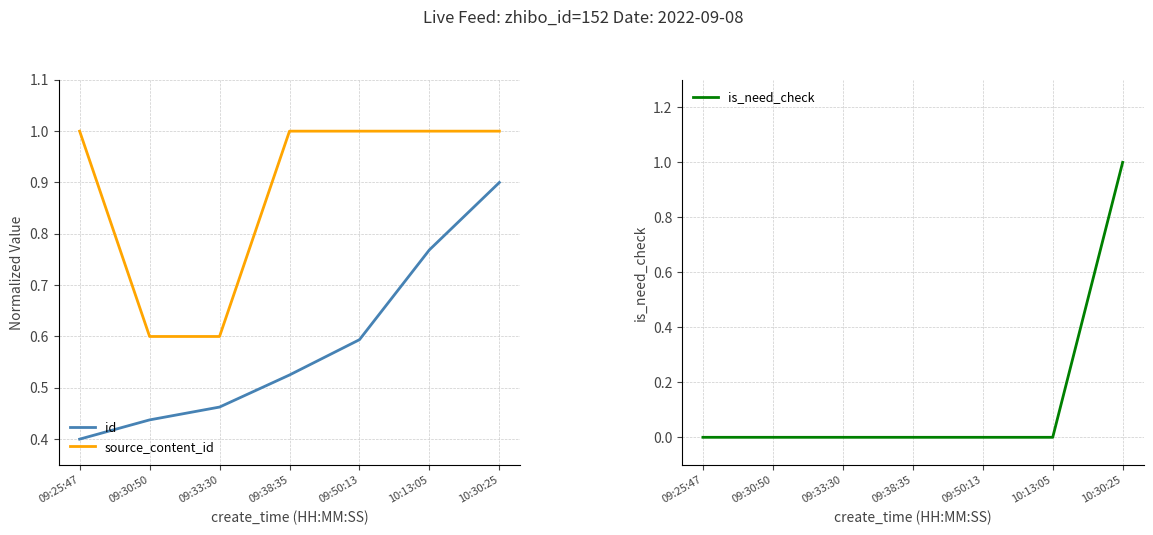

Which category has the lowest value in the is_need_check series?

09:25:47